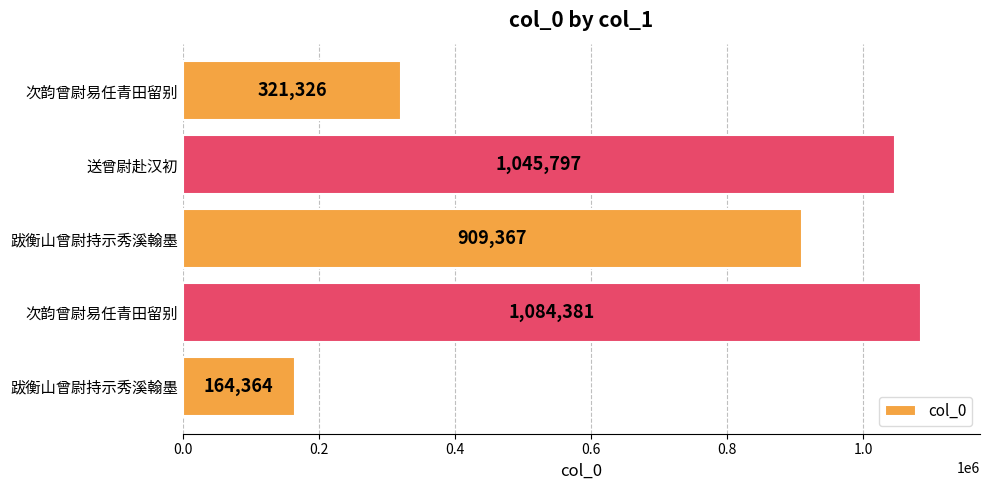

Count the number of categories in the chart.

5